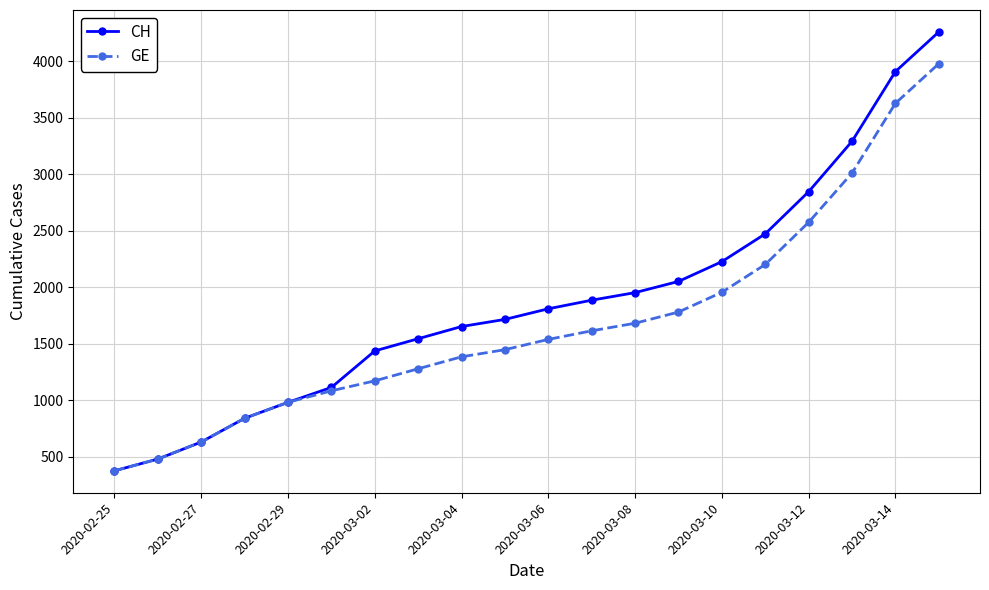

What is the value of the GE point at the 18th from the left?

3010